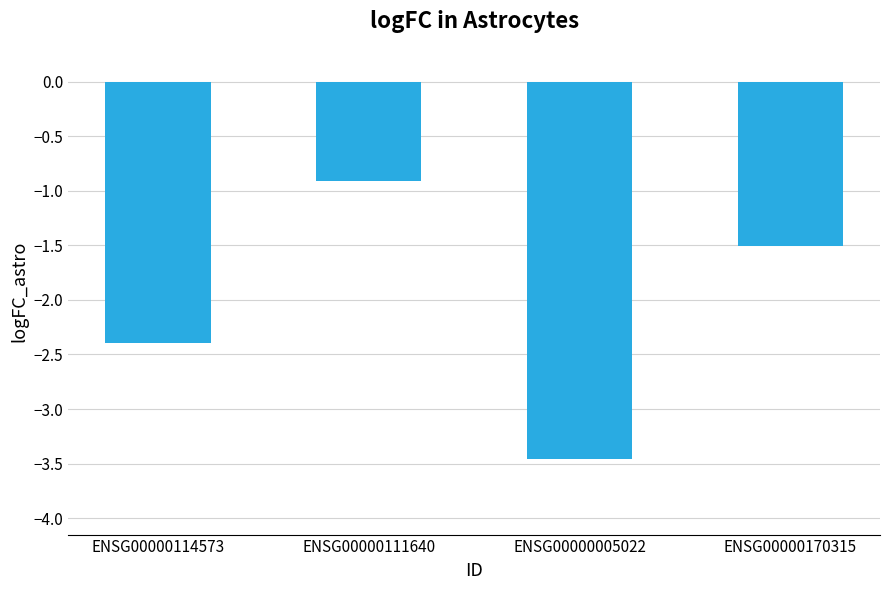

Rank the categories by value from lowest to highest.

ENSG00000005022, ENSG00000114573, ENSG00000170315, ENSG00000111640